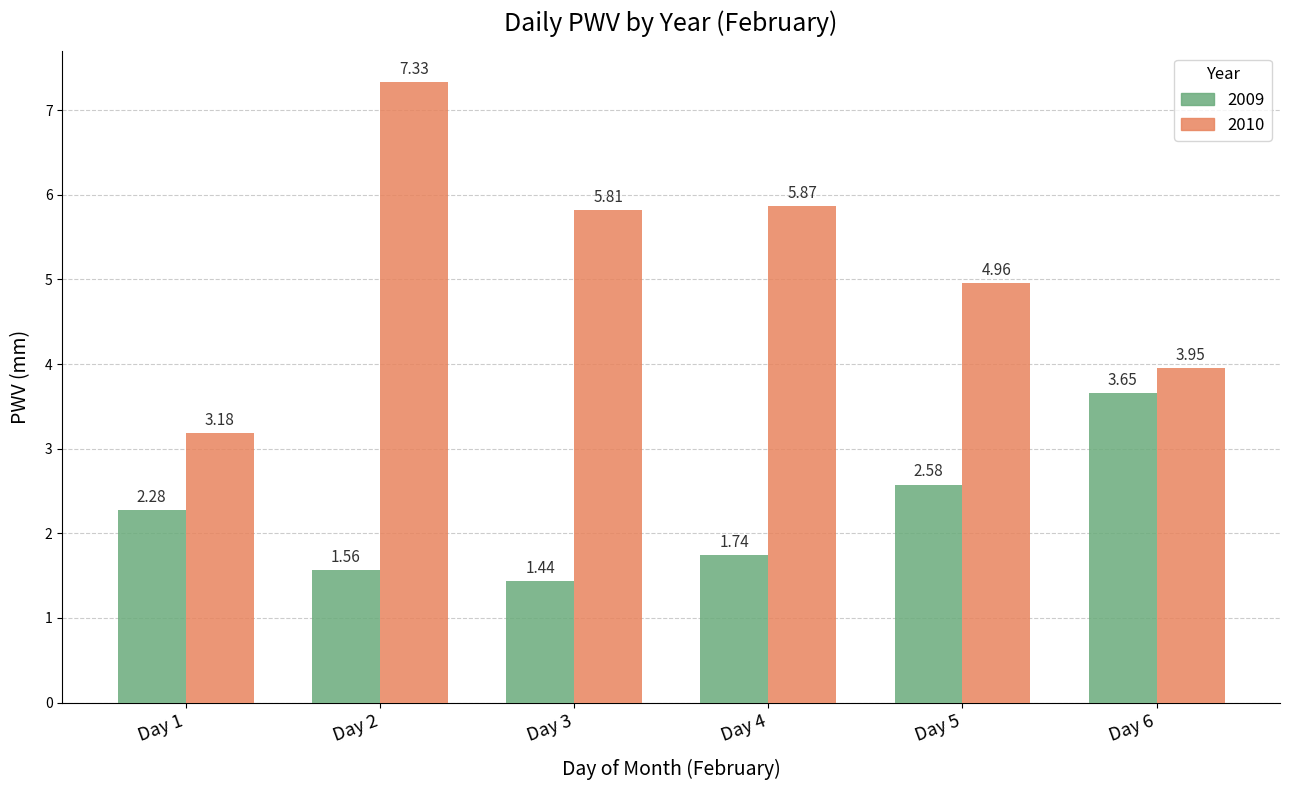

At which label does 2009 first exceed 2?

Day 1